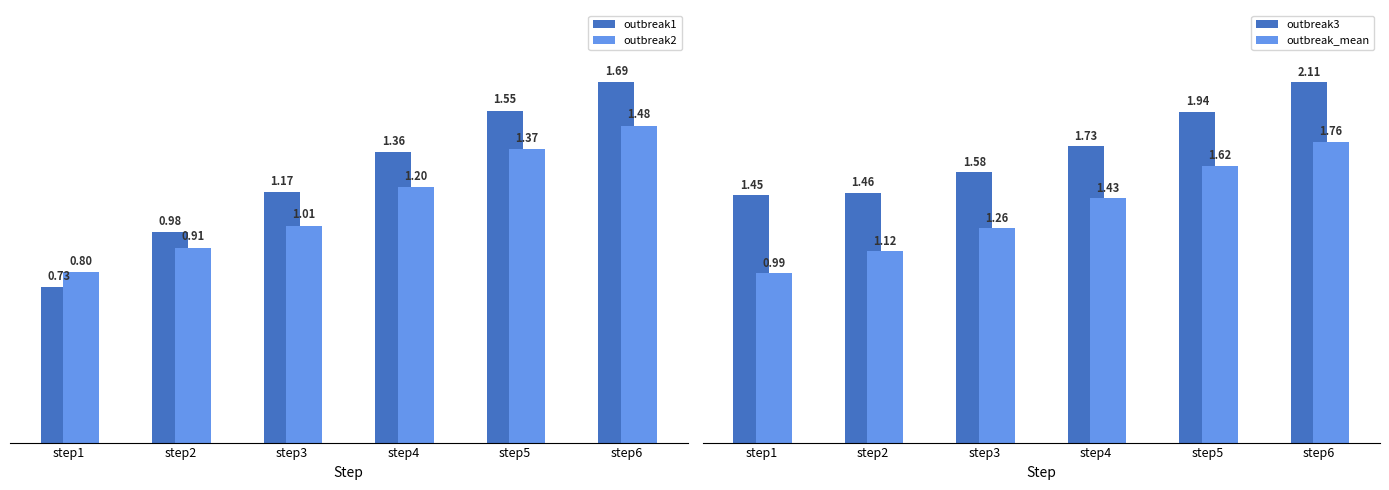

Which series changed the most between step2 and step5?

outbreak1